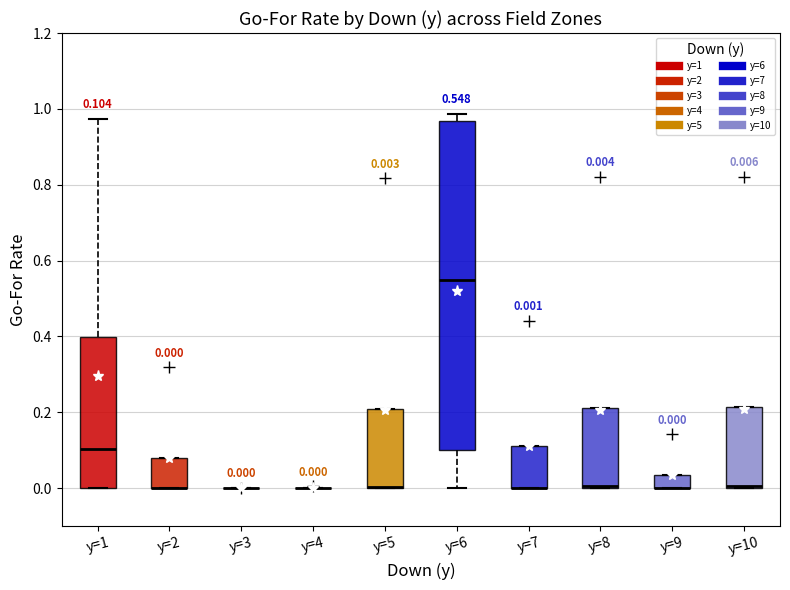

Comparing the boxes themselves (not the whiskers), which one is the tallest?

y=6